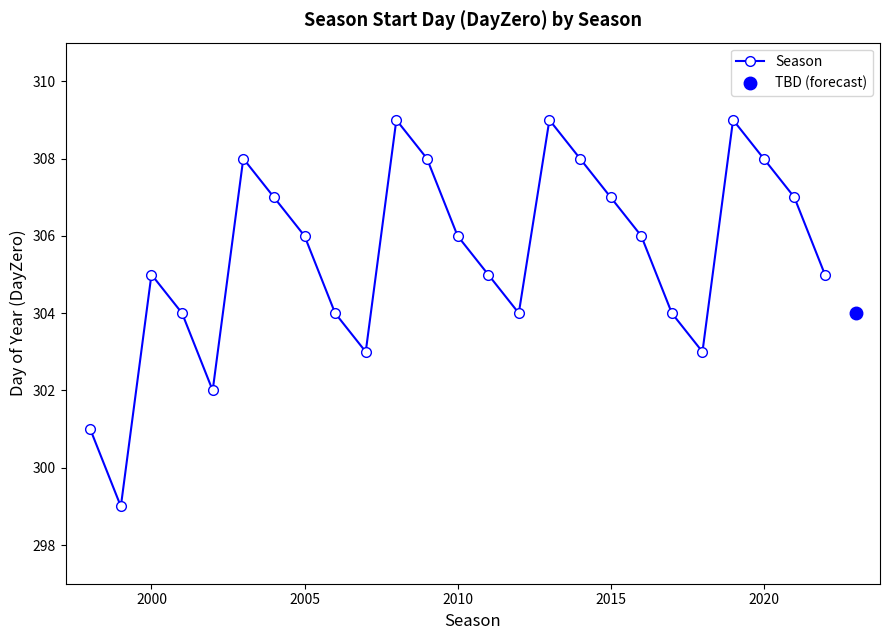

How many points are lower than both their immediate neighbors (excluding endpoints)?

5